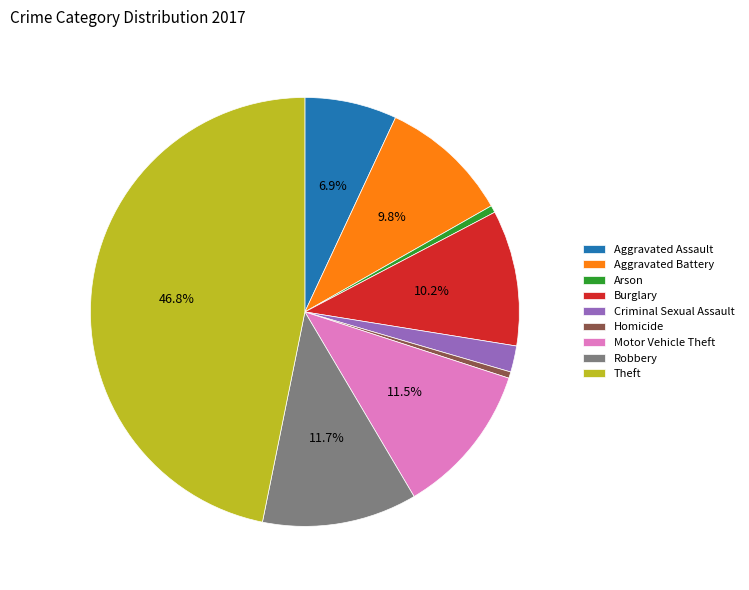

Between Theft and Motor Vehicle Theft, which is larger?

Theft